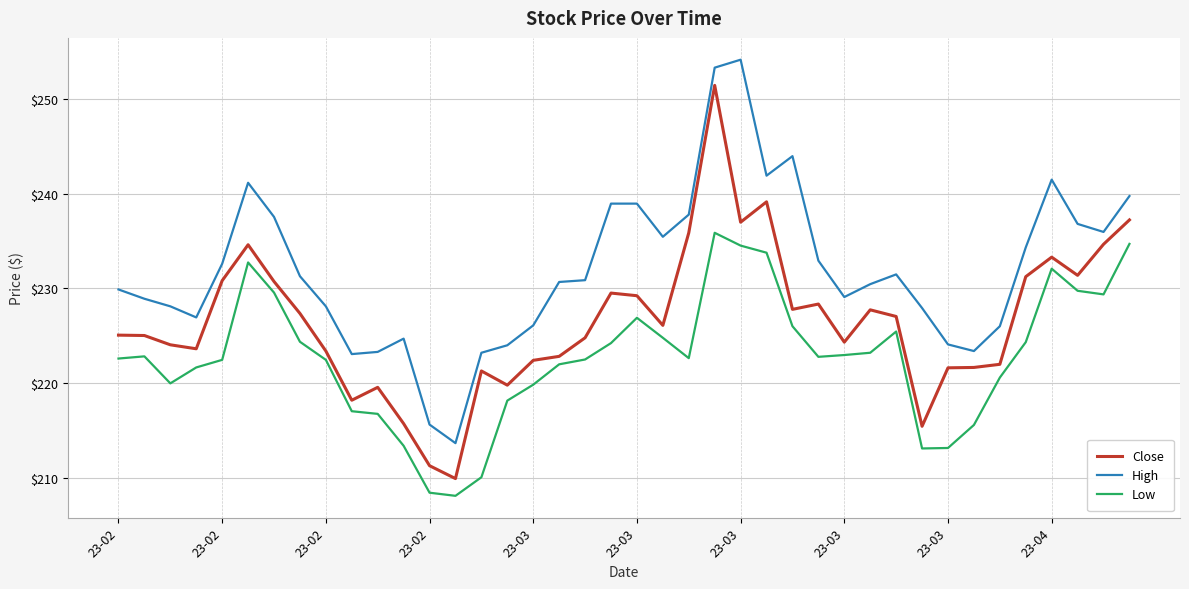

Rank the series by their maximum value, from lowest to highest.

Low, Close, High